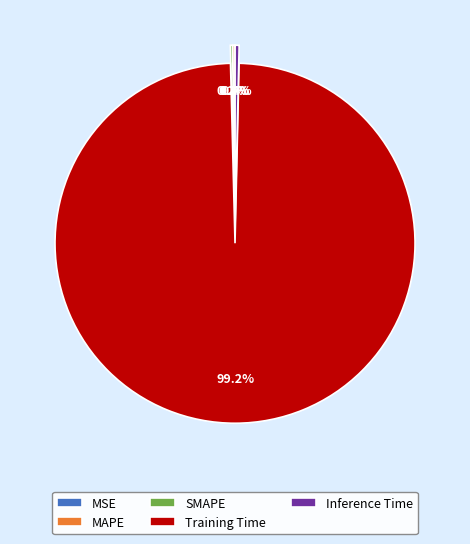

Do Training Time and Inference Time together represent more than half of the pie?

Yes